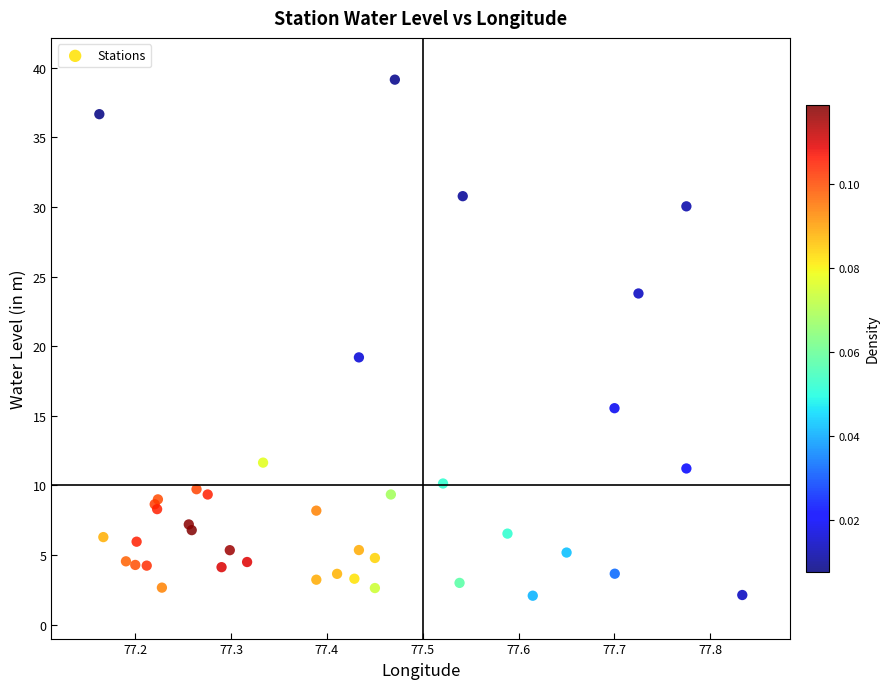

What Y value in the scatter plot is closest to 20?

19.2